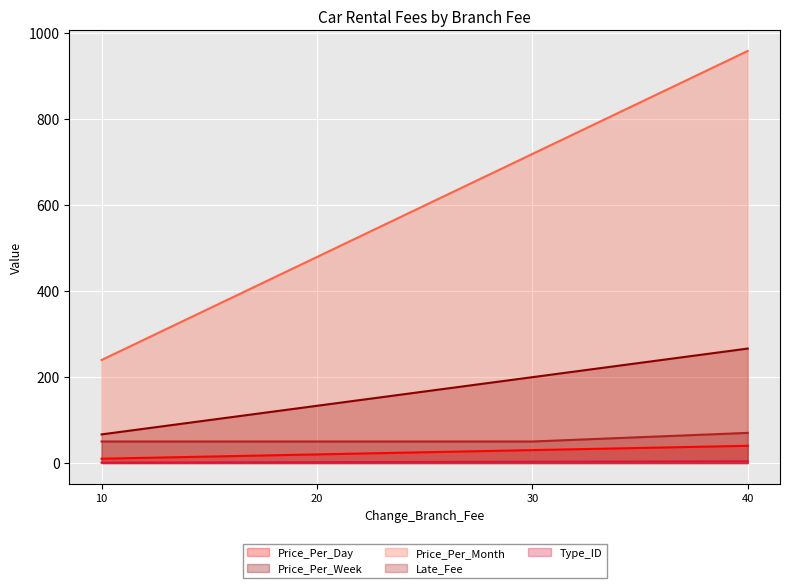

True or false: Late_Fee and Price_Per_Month cross at least once.

False